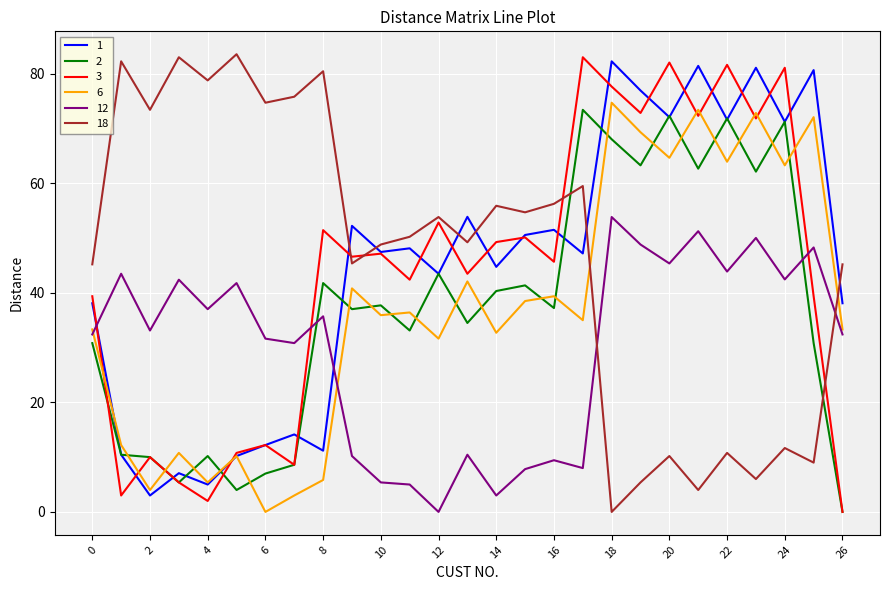

What is the highest value of the 1 series?

82.2